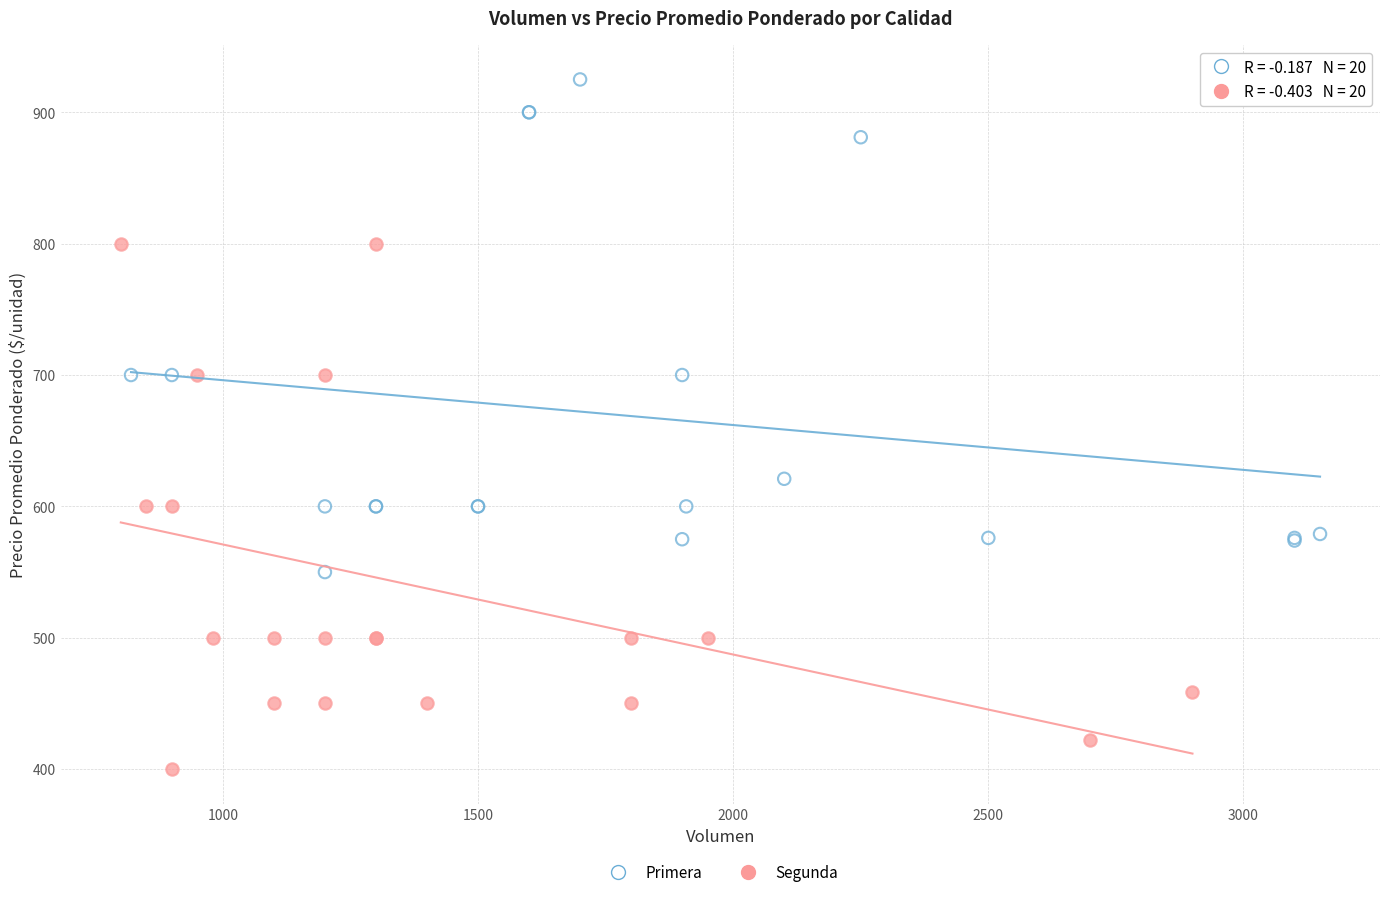

What are all the series names shown in the legend?

Primera, Segunda